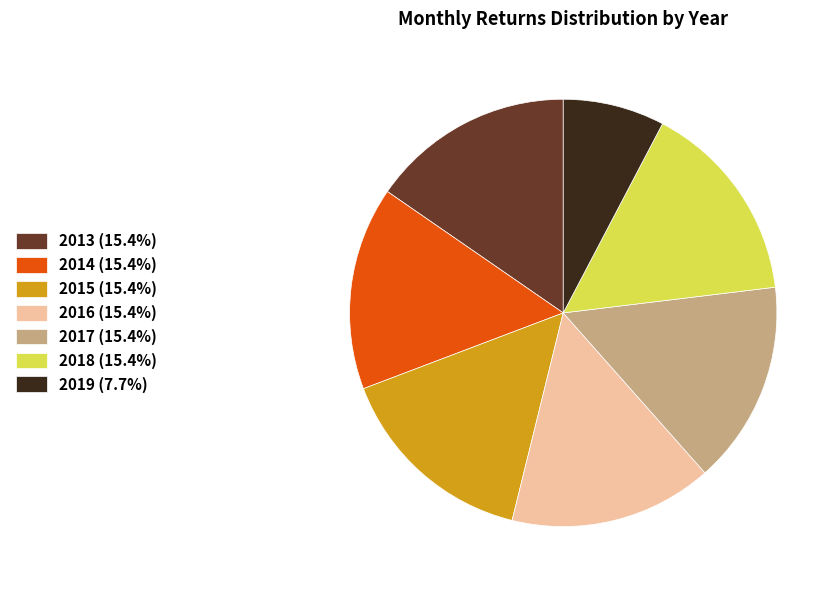

True or false: 2017 accounts for 15% of the total.

True